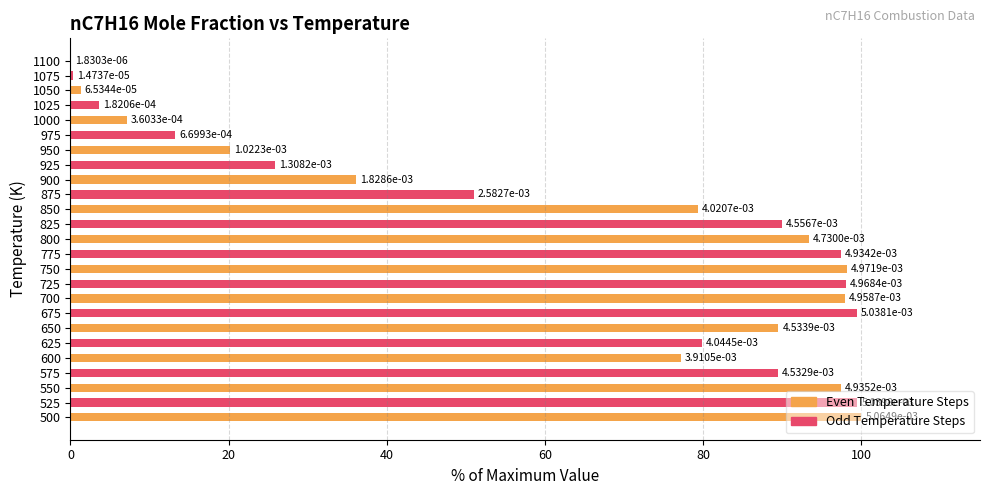

What is the greatest value displayed?

100.0